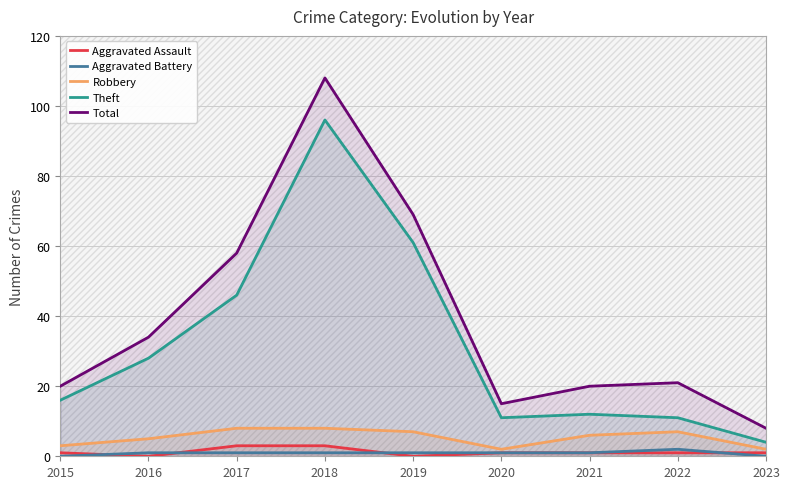

Which label corresponds to the smallest value in the chart?

2016